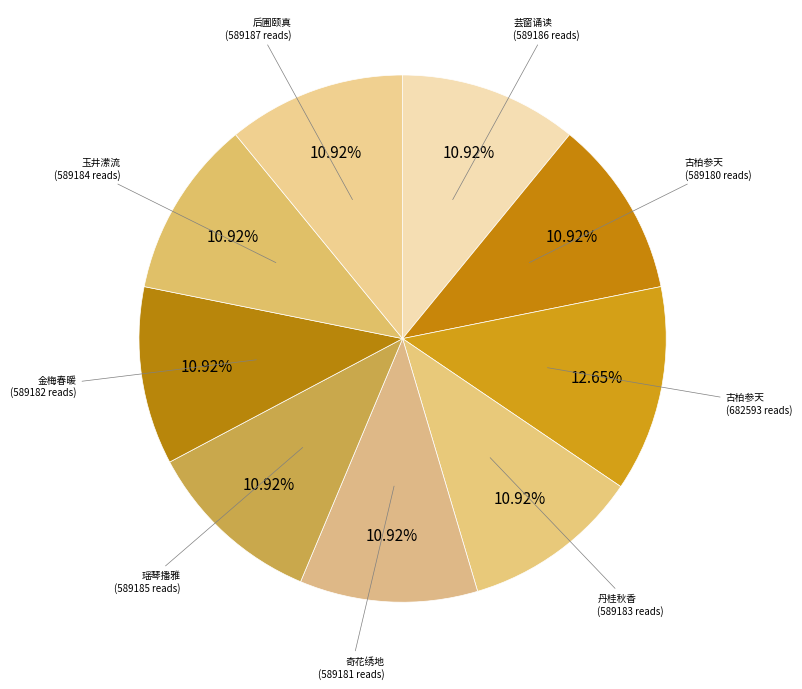

Count the number of slices in the pie.

9